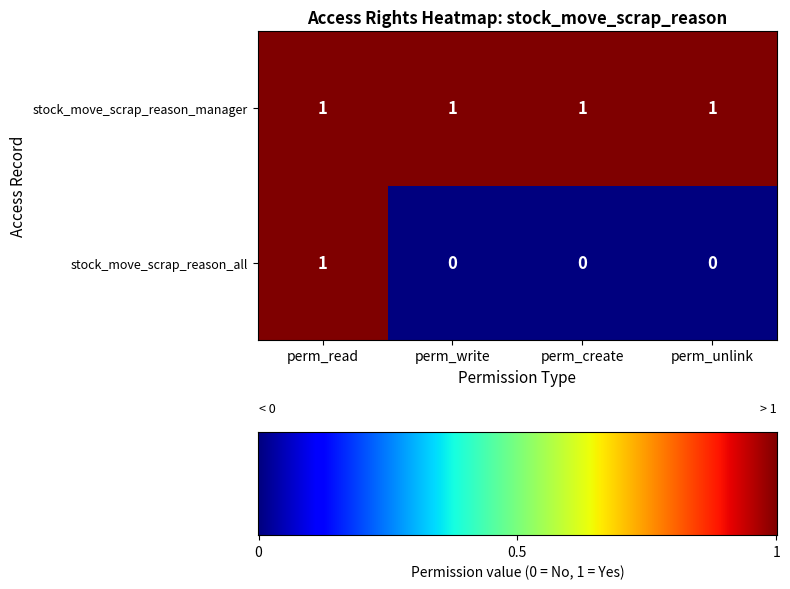

Which series has the largest range (max minus min)?

stock_move_scrap_reason_all